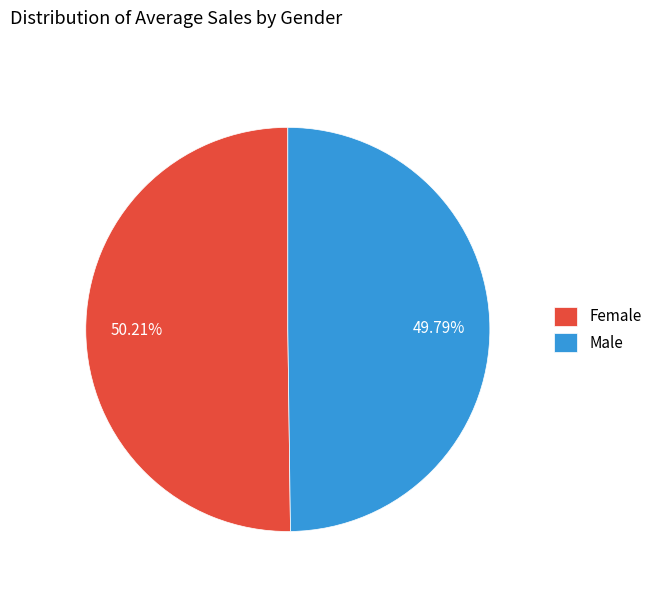

Is there any slice that represents more than half of the pie?

Yes